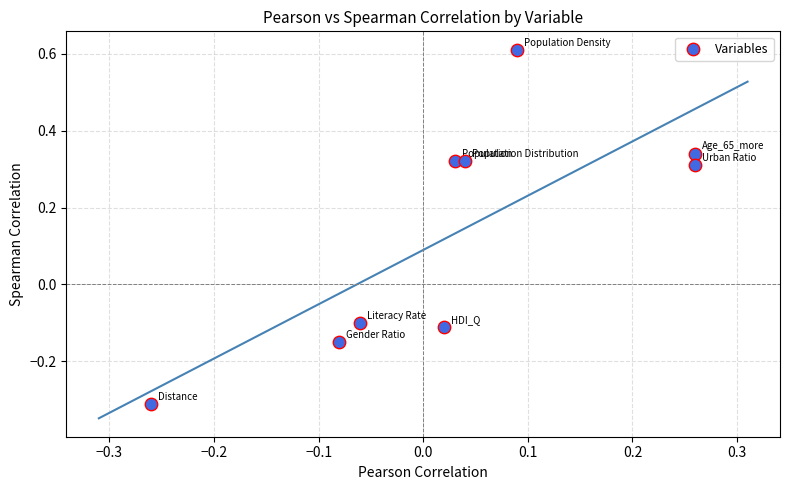

What is the range of Y values (max minus min)?

0.9